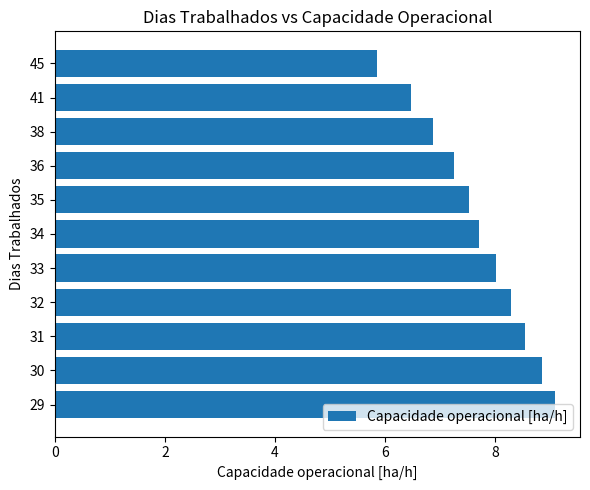

Which has a higher value, 41 or 45?

41